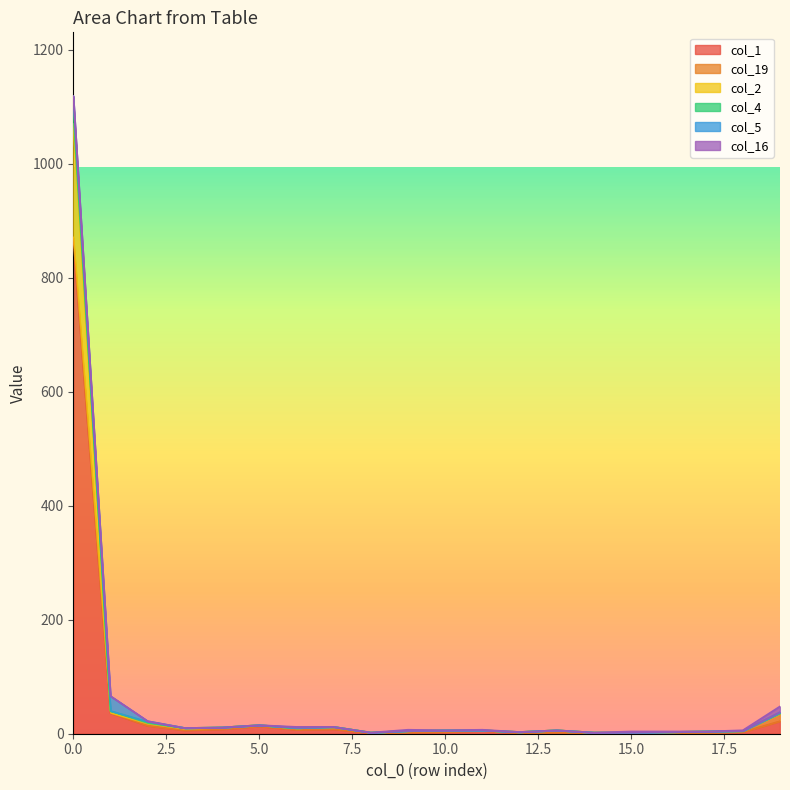

At which category does col_1 reach its first local valley?

3